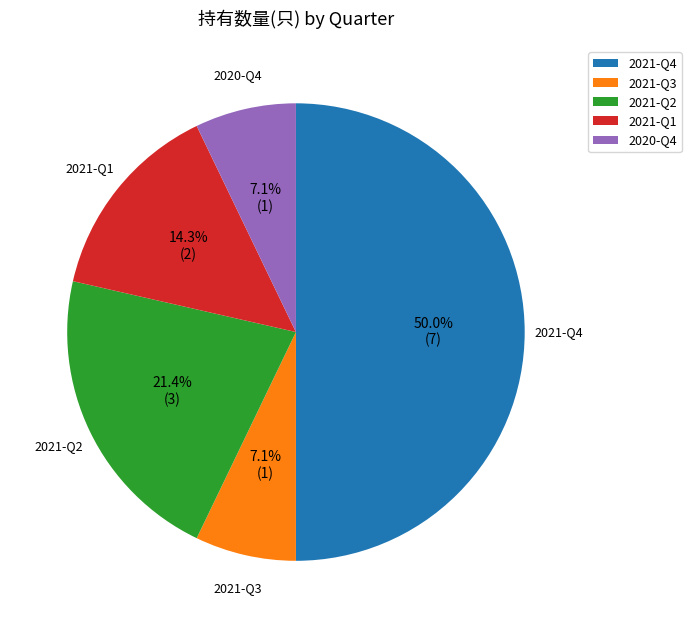

Does 2021-Q3 account for over 50% of the chart?

No